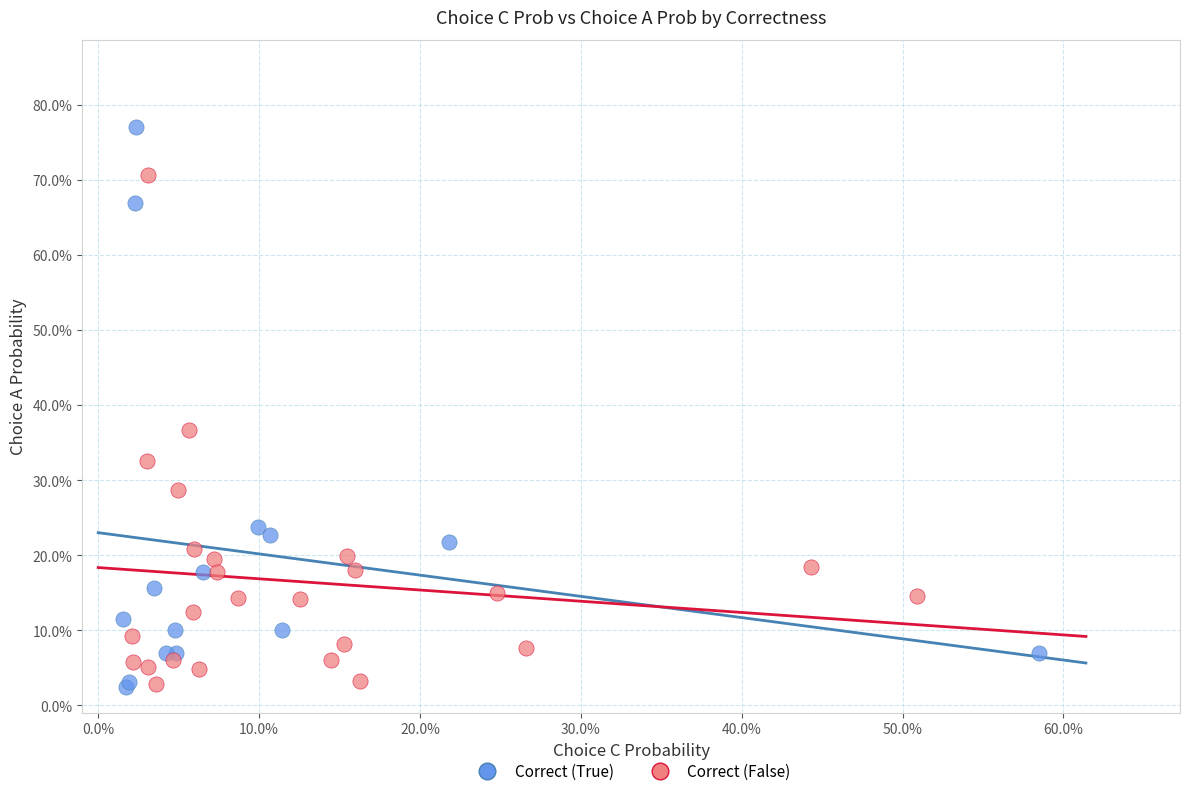

Which series reaches the maximum Y coordinate?

Correct (True)